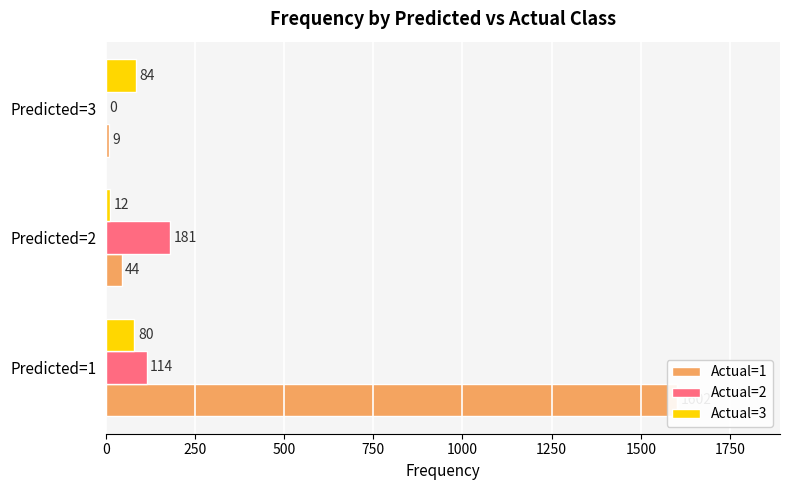

At how many categories does at least one series exceed 348?

1